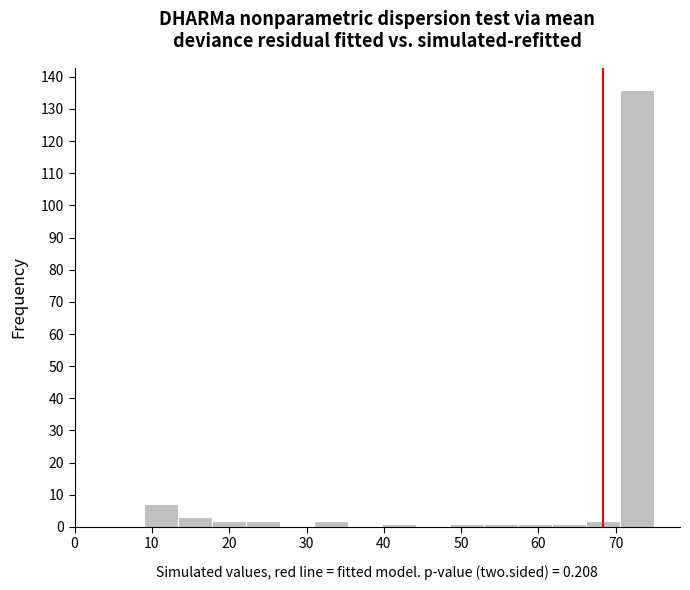

What is the height of the bar covering 22.2 to 26.6 on the x-axis? Neither the bar edges nor the heights are printed on the chart, so give them approximately, as read against the axes.

2